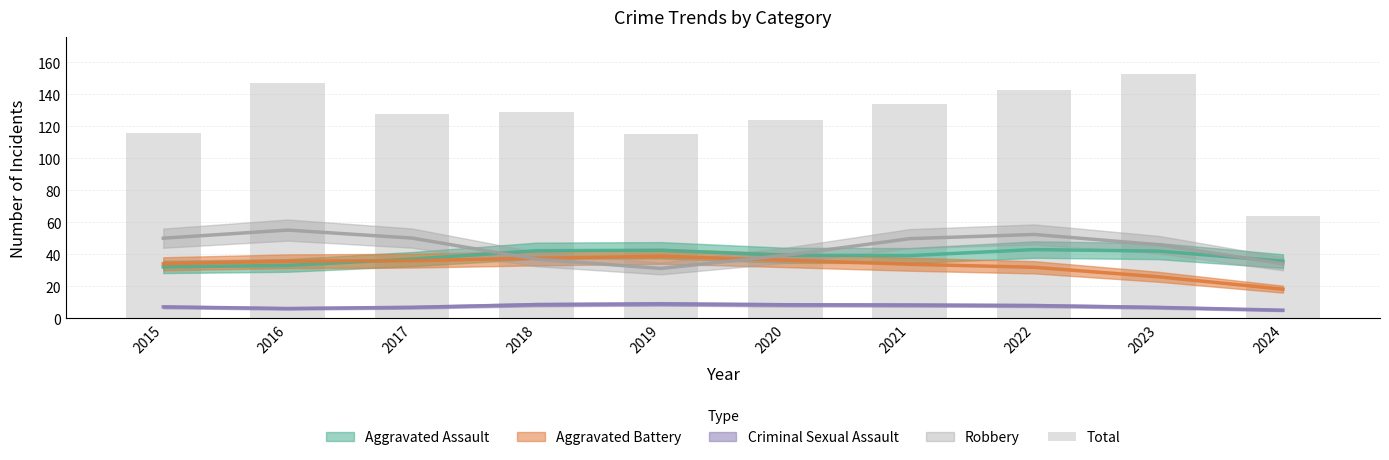

What is the approximate value at 2024, to the nearest 10?

60